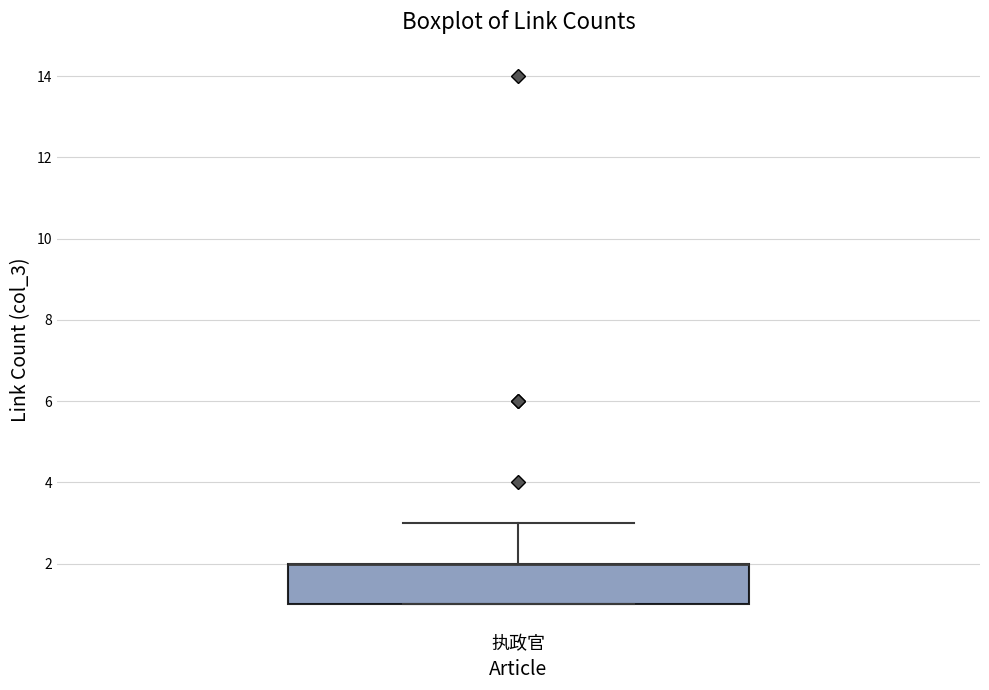

Where is the lower edge of the box for 执政官 on the y-axis? The values are not printed on the chart, so give them approximately, as read against the axis.

1